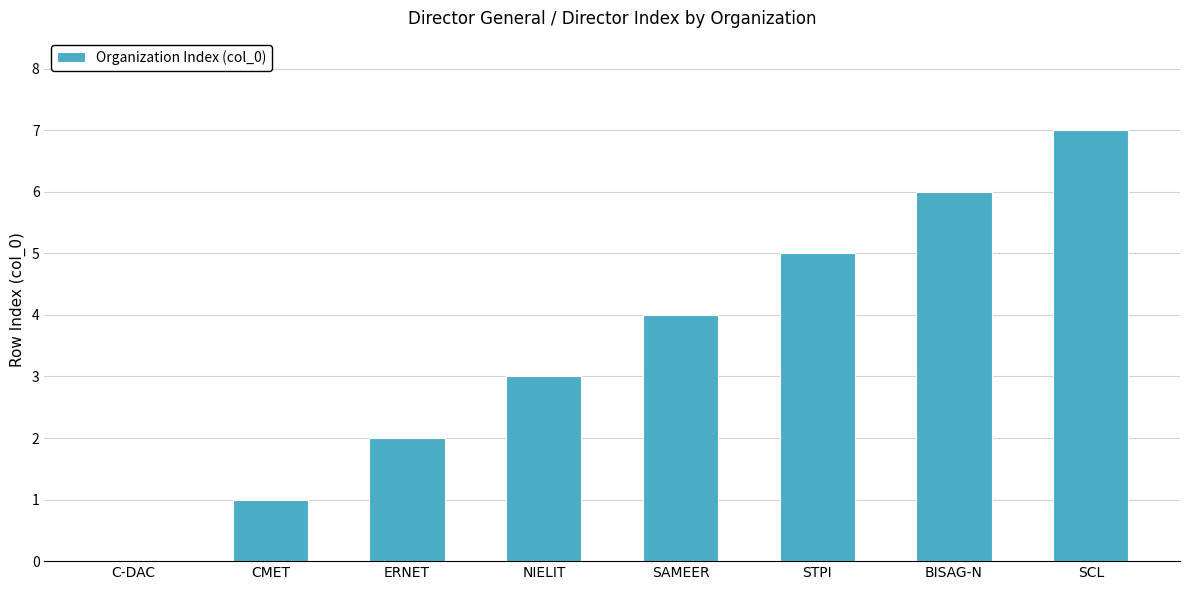

Is it true that the value at CMET is 1?

True